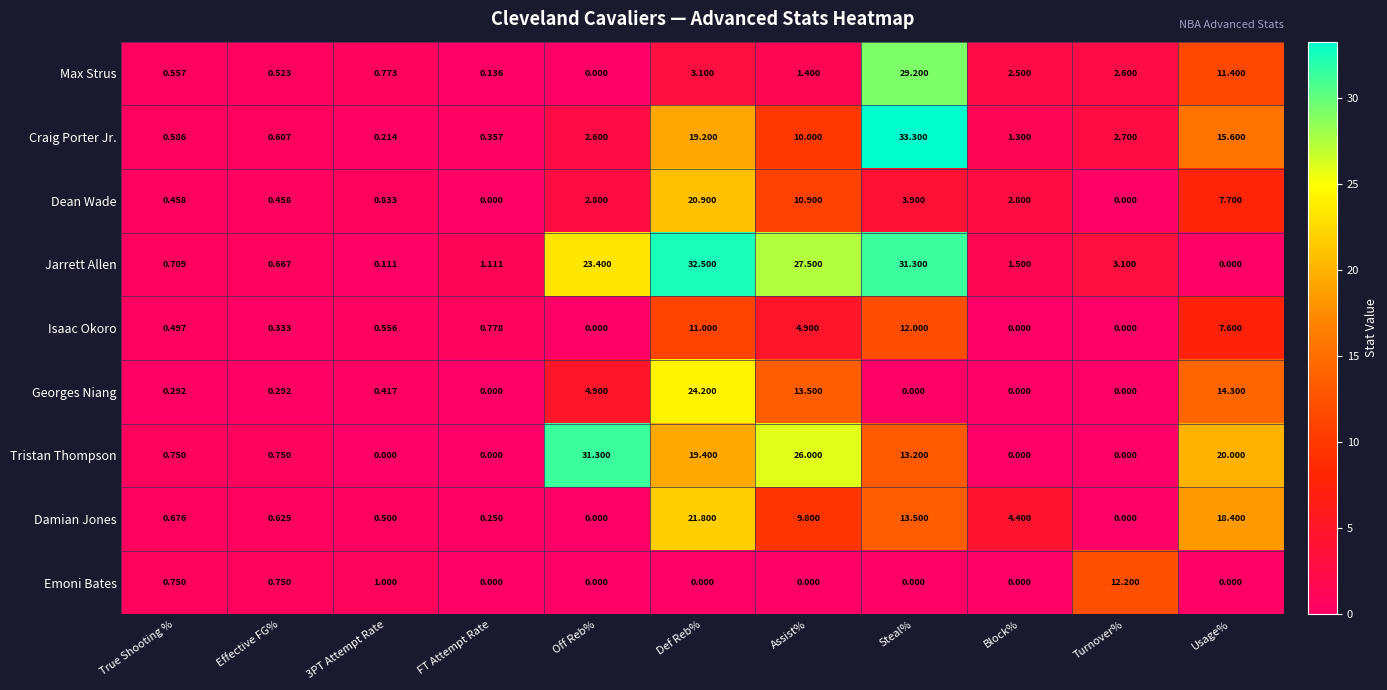

What is the difference between the Isaac Okoro values at True Shooting % and Def Reb%?

10.5